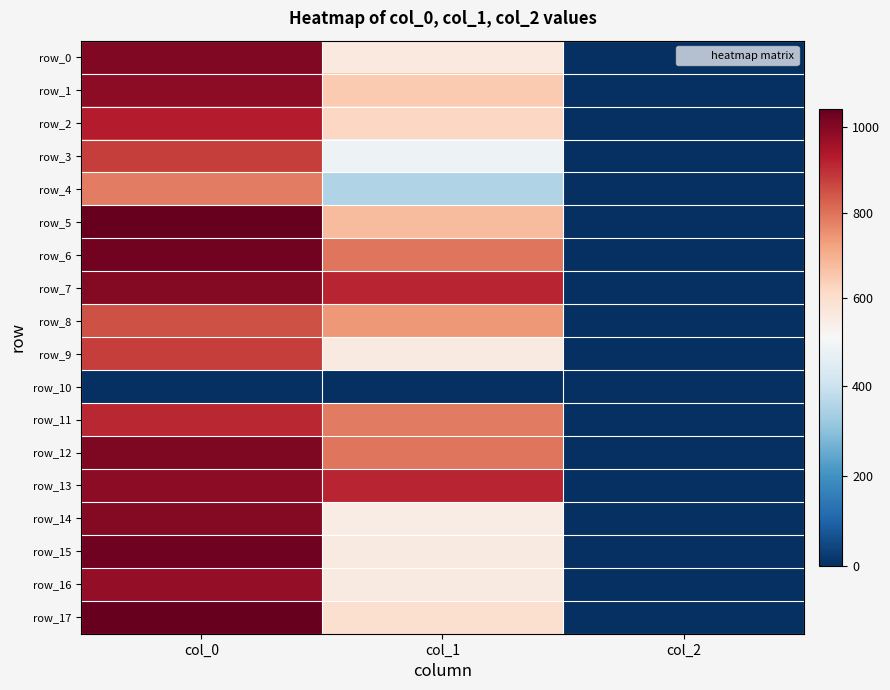

What is the difference between the highest and lowest values at col_0?

1043.3